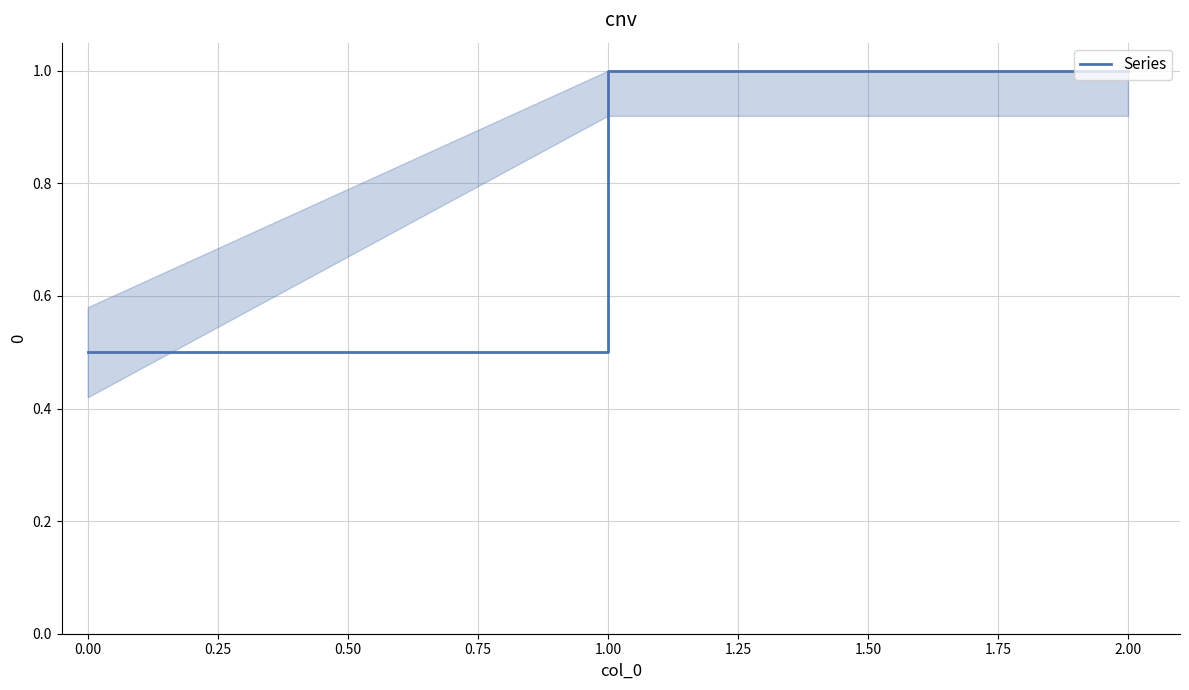

Reading left to right, extract all data points from this chart.

0.5	1.0	1.0